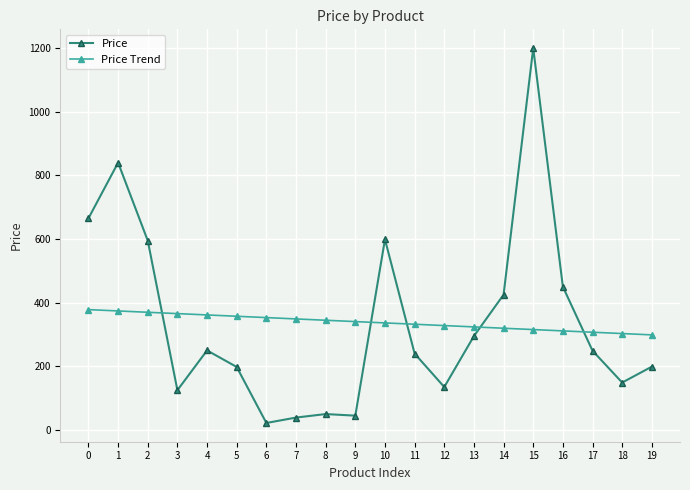

Rank the series by their maximum value, from highest to lowest.

Price, Price Trend